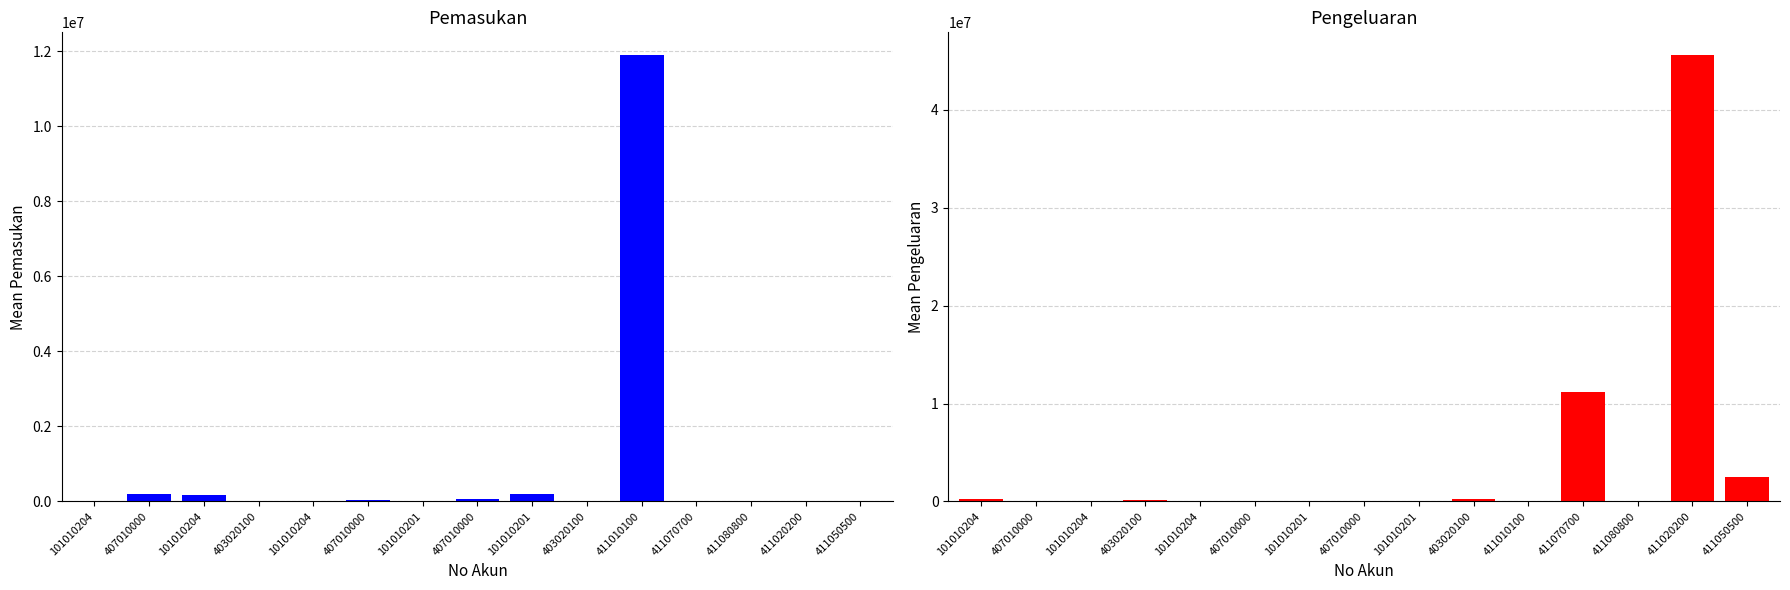

Rank the series at 101010204 from highest to lowest value.

Pengeluaran, Pemasukan